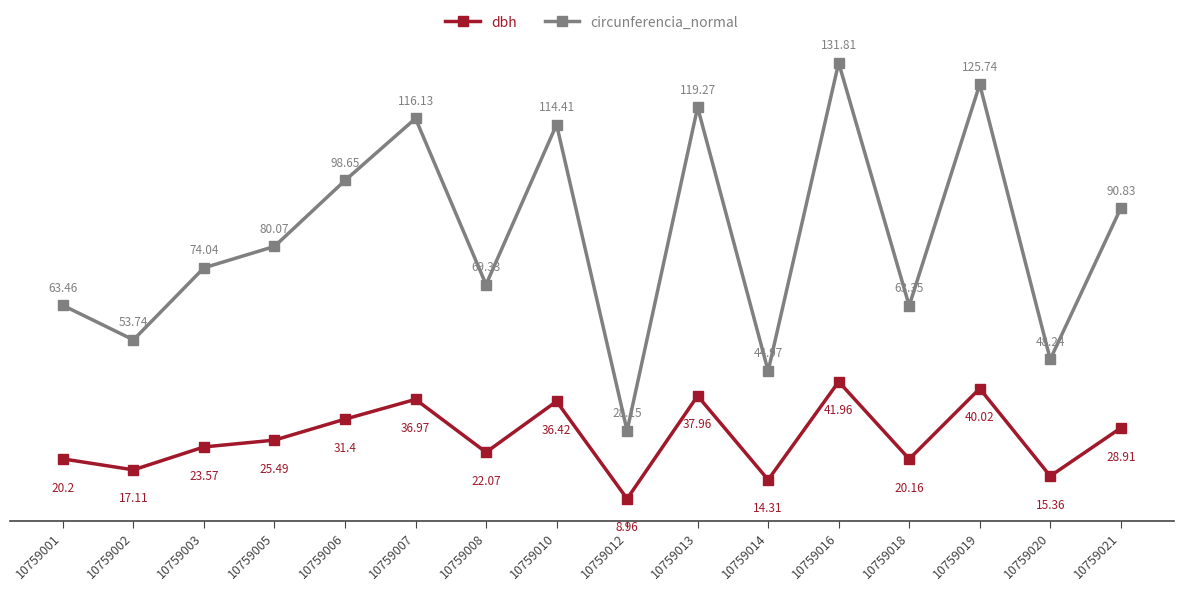

What is the total value across all series at 10759003?

97.6